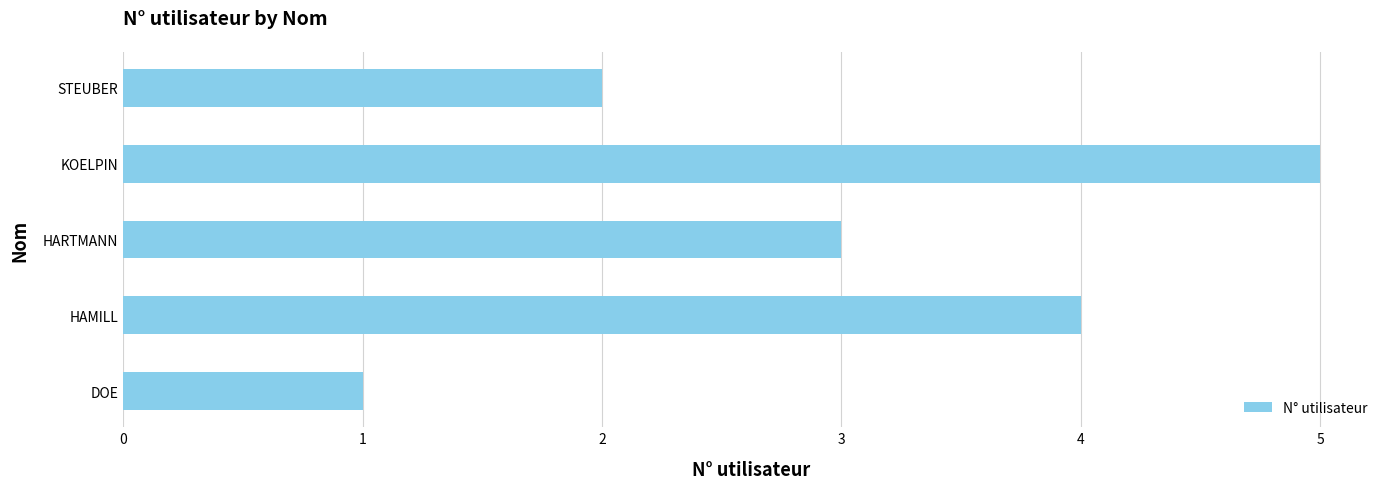

List the labels in order of value, smallest first.

DOE, STEUBER, HARTMANN, HAMILL, KOELPIN